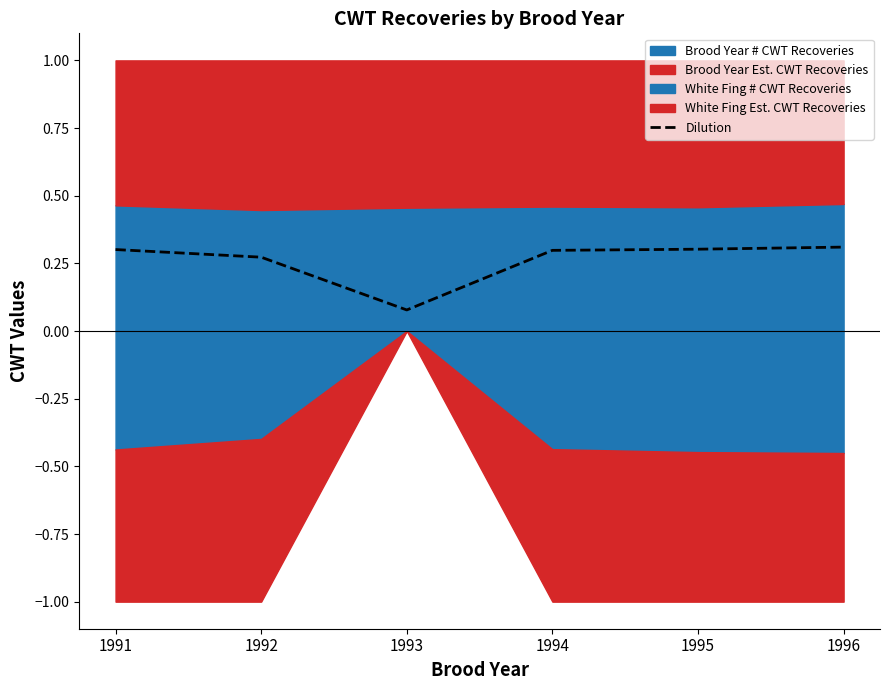

What is the difference between the maximum and minimum values?

0.2